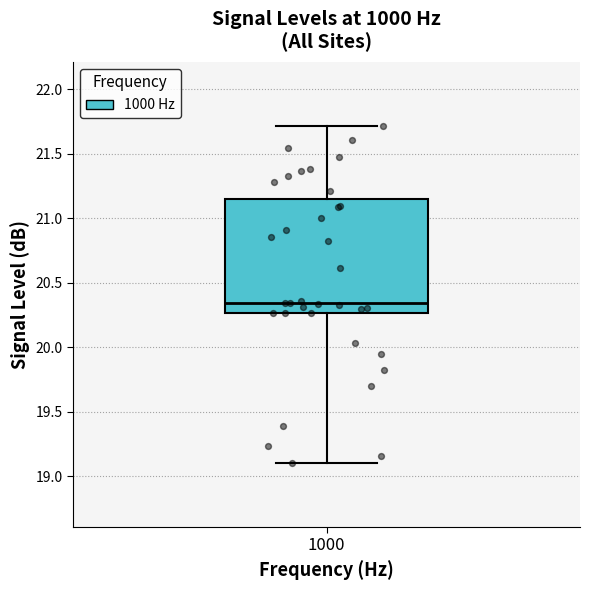

Transcribe this box plot: give where the median line is, the range the box spans, and where the two whiskers end, as read against the y-axis. The values are not printed on the chart, so give them approximately, as read against the axis.

median 20.35, box 20.25 to 21.15, whiskers 19.10 to 21.70